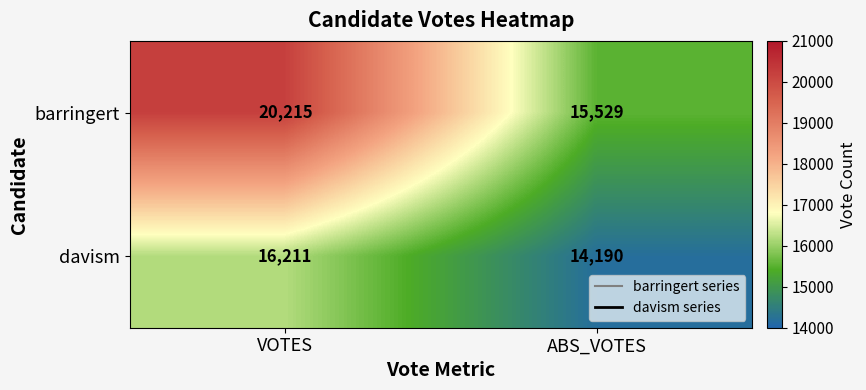

What is the total value across all series at VOTES?

36426